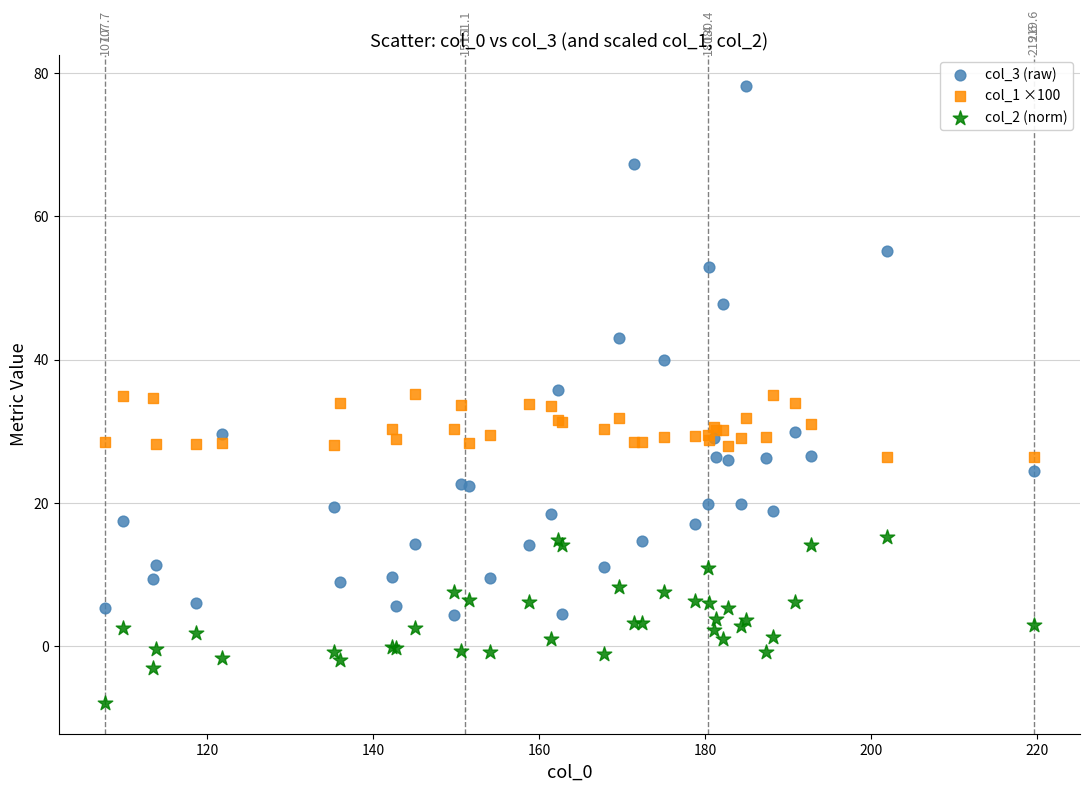

Which series has the widest spread of Y values?

col_3 (raw)